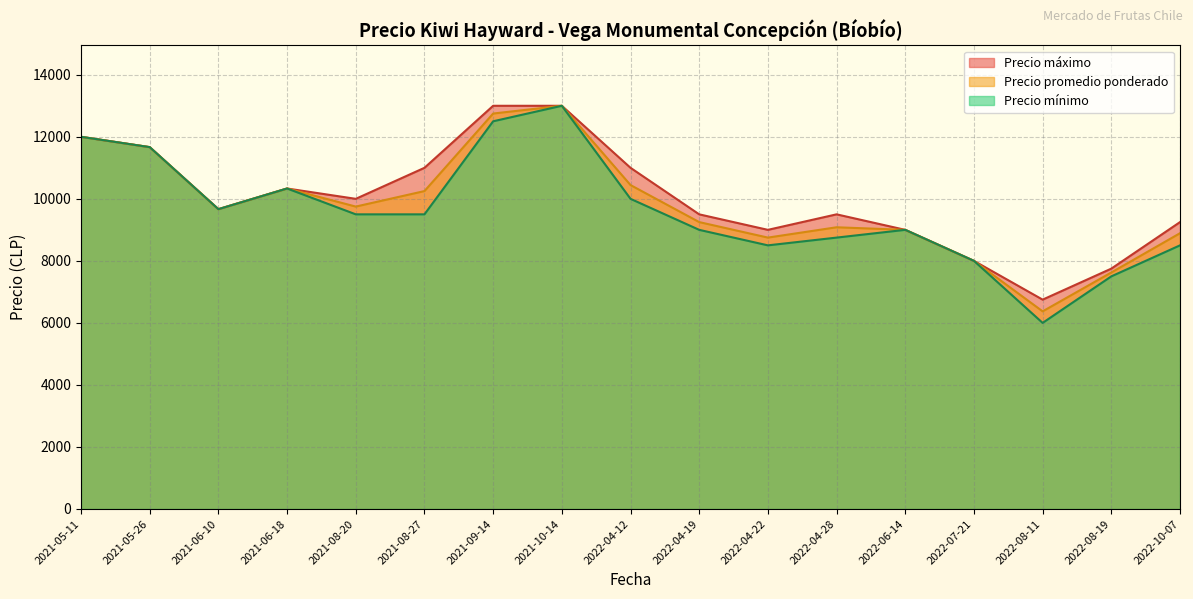

At which category is the sum across all series the highest?

2021-10-14